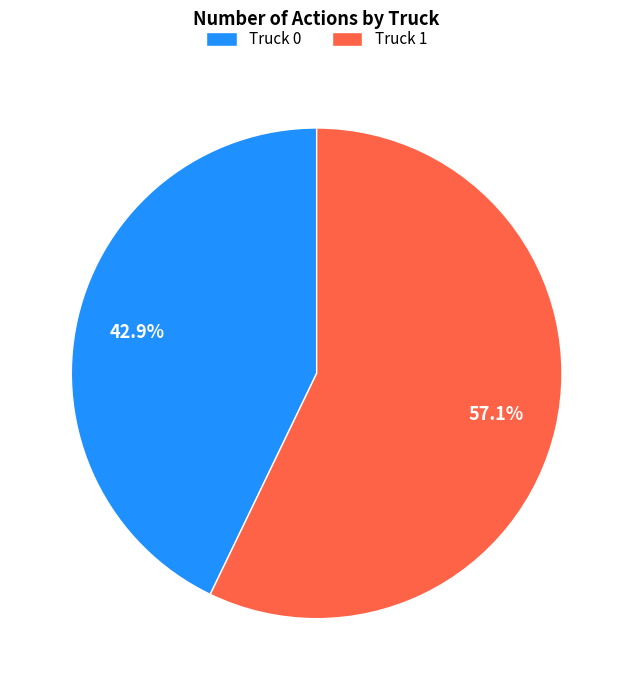

Which slice is the largest?

Truck 1